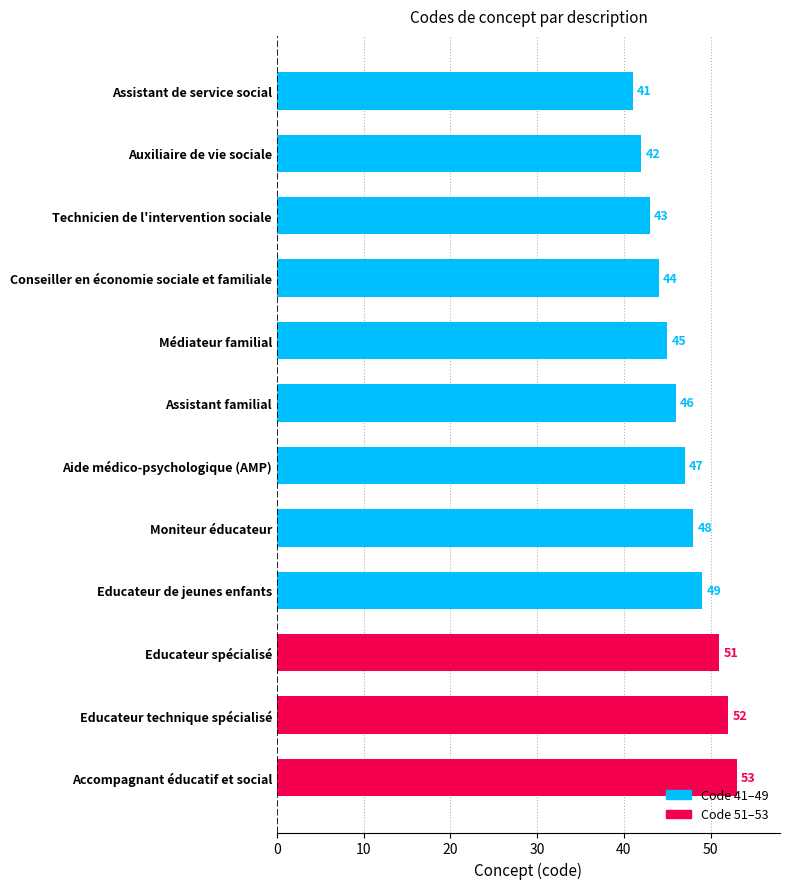

Reading bottom to top, what are all the values shown in this chart?

Accompagnant éducatif et social=53	Educateur technique spécialisé=52	Educateur spécialisé=51	Educateur de jeunes enfants=49	Moniteur éducateur=48	Aide médico-psychologique (AMP)=47	Assistant familial=46	Médiateur familial=45	Conseiller en économie sociale et familiale=44	Technicien de l'intervention sociale=43	Auxiliaire de vie sociale=42	Assistant de service social=41